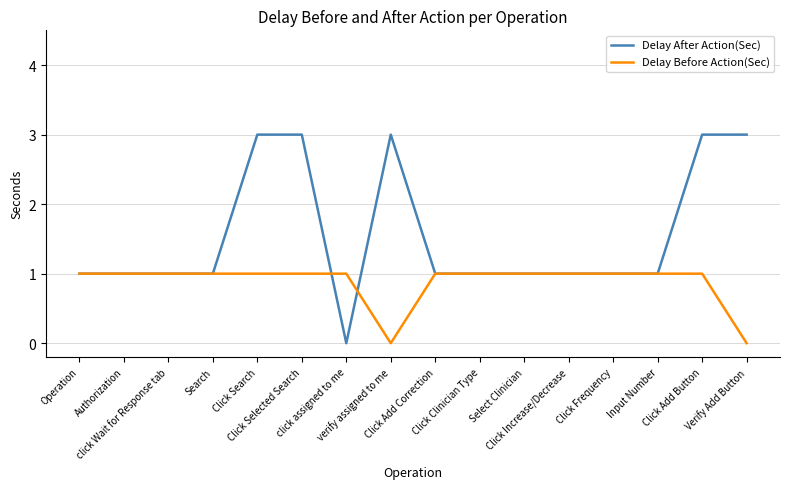

Reading right to left, extract all data points from this chart.

Delay After Action(Sec): 3	3	1	1	1	1	1	1	3	0	3	3	1	1	1	1
Delay Before Action(Sec): 0	1	1	1	1	1	1	1	0	1	1	1	1	1	1	1